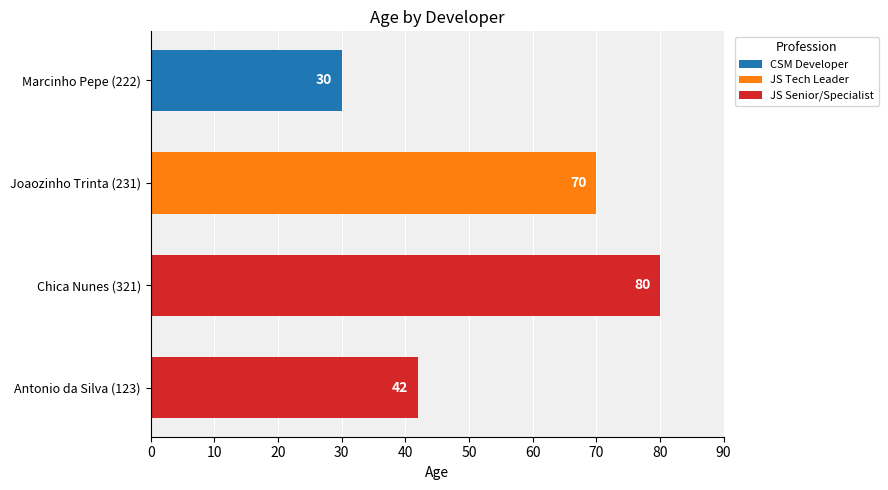

Between Chica Nunes (321) and Joaozinho Trinta (231), which is larger?

Chica Nunes (321)